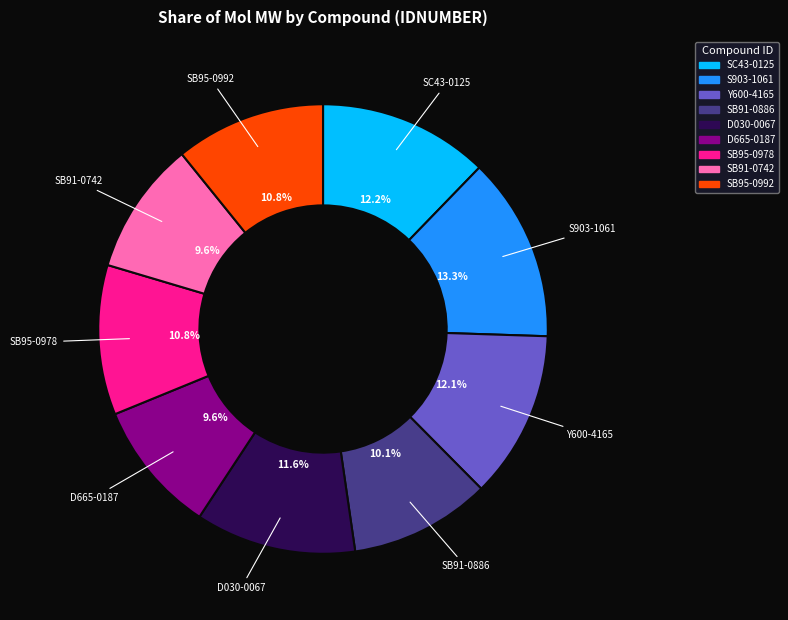

How much of the chart is everything except SB91-0742?

90.4%